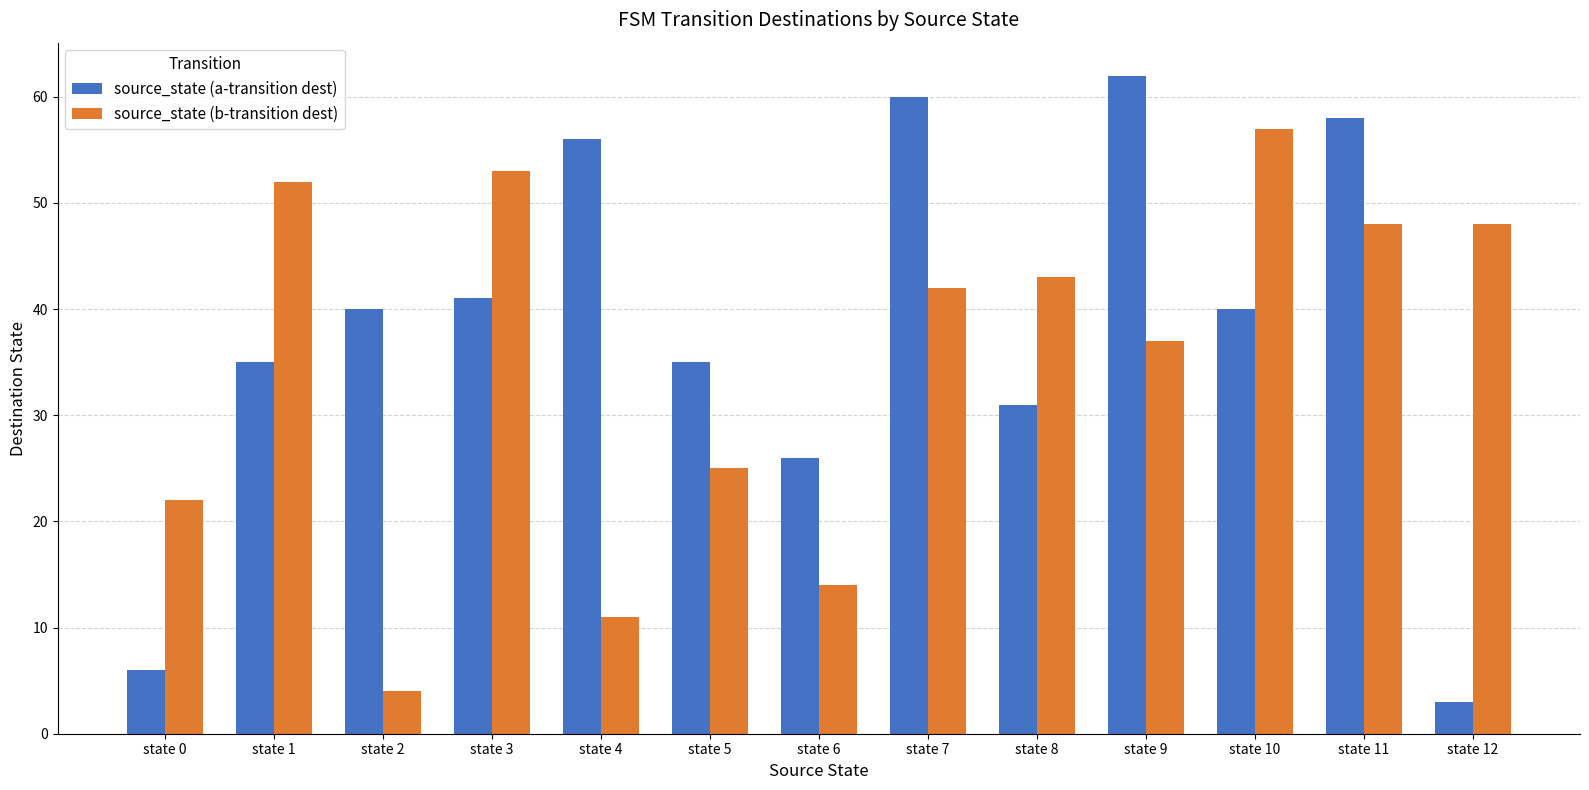

True or false: source_state (b-transition dest) has a value of 22 at state 0.

True